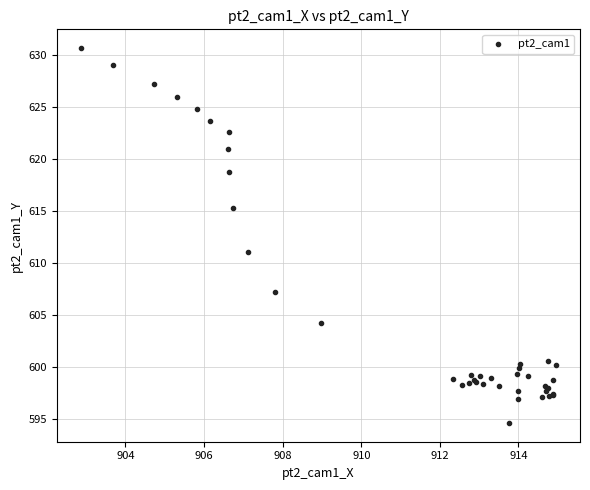

What Y value in the scatter plot is closest to 612?

611.1